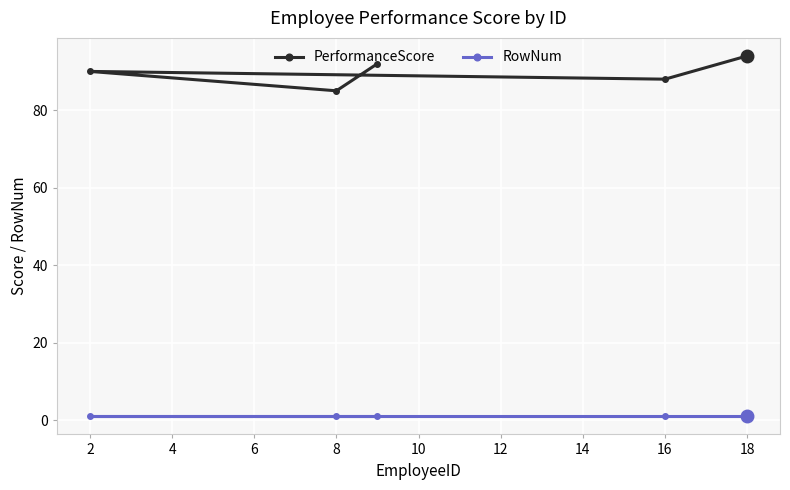

What is the sum of all RowNum values?

5